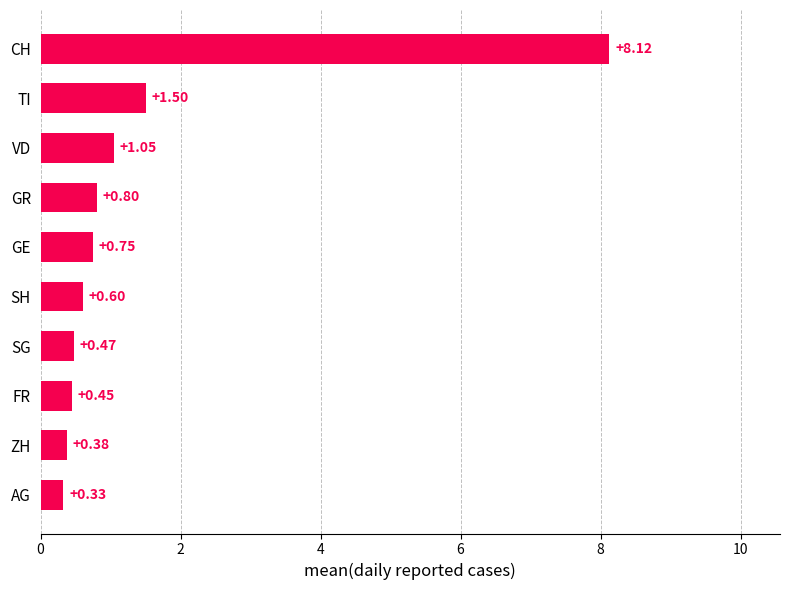

What is the greatest value displayed?

8.1